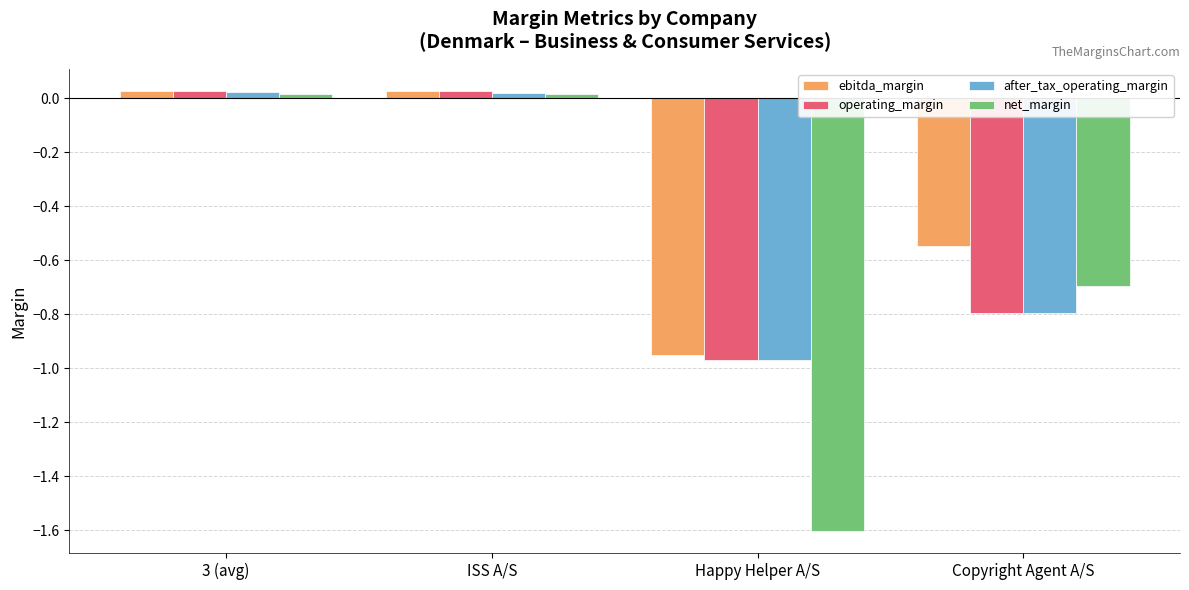

Is it true that operating_margin equals -1.6 at Happy Helper A/S?

False